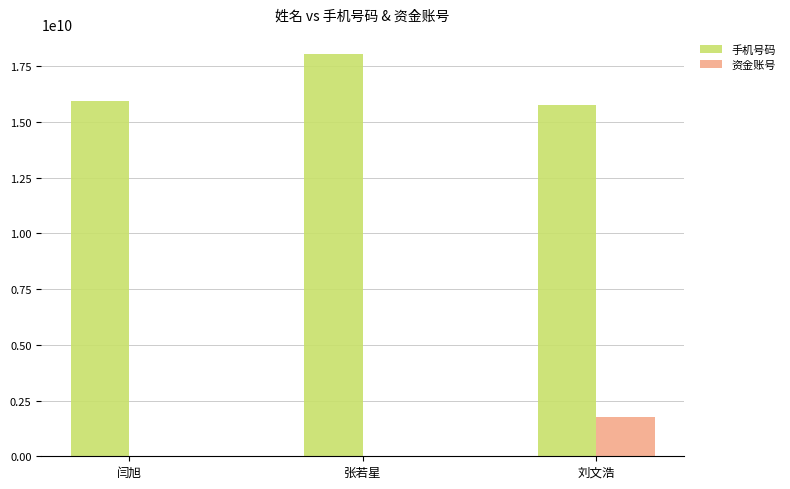

Which series has the largest range (max minus min)?

手机号码